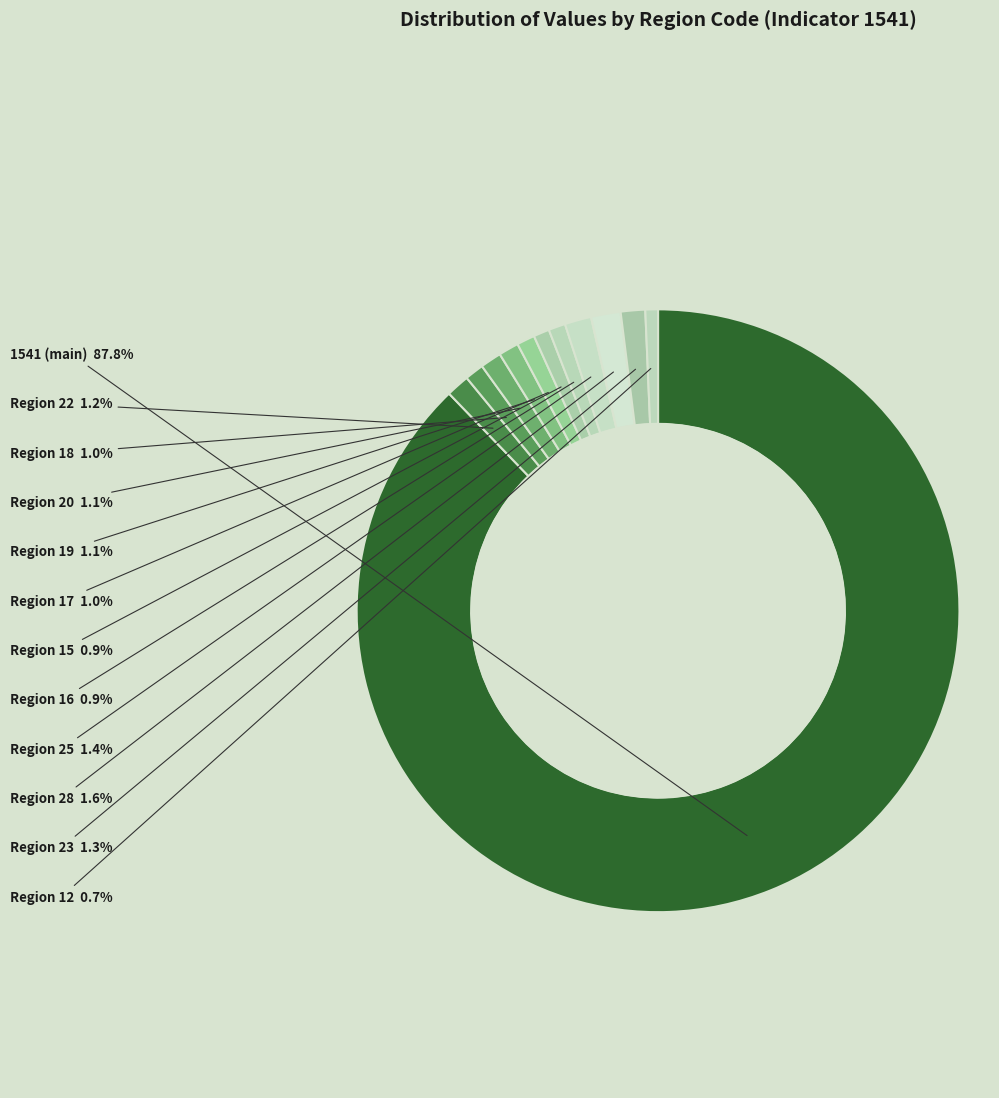

What is the largest slice in the pie chart?

1541 (main)